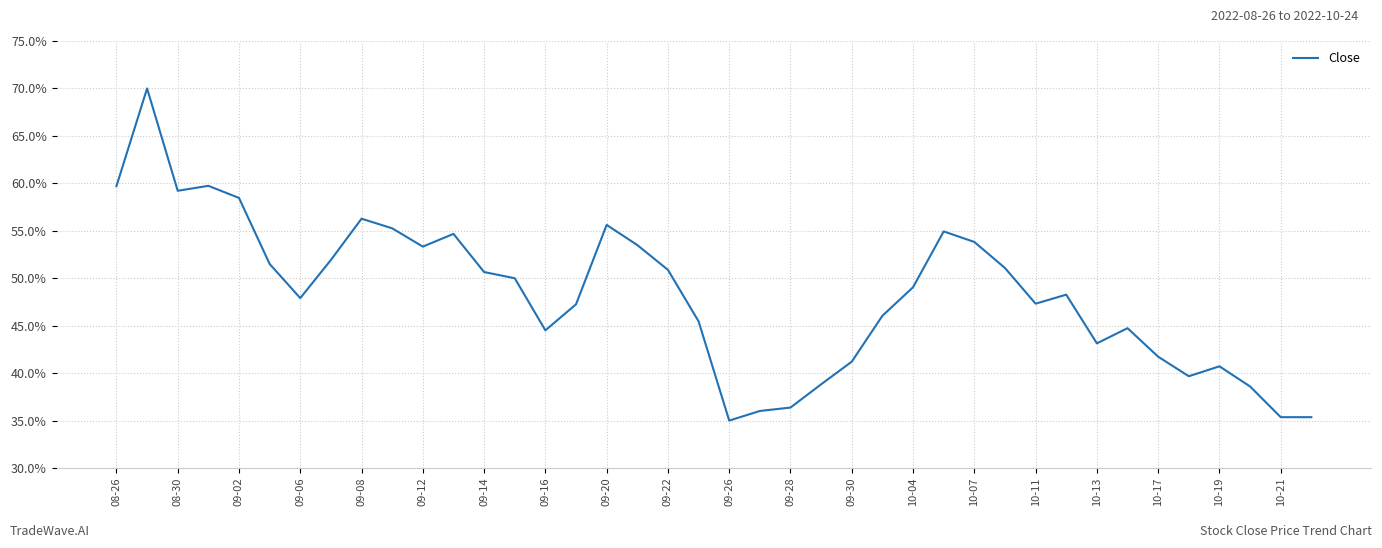

What is the minimum value shown in the chart?

35.0